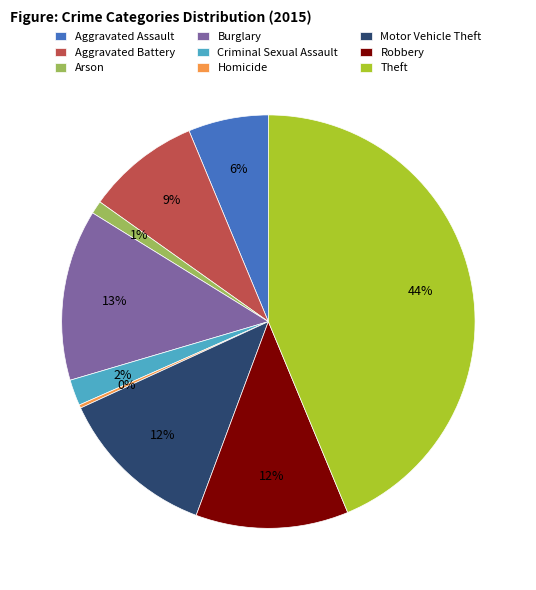

To the nearest percent, what is the difference between the Aggravated Assault and Aggravated Battery slice percentages?

3%